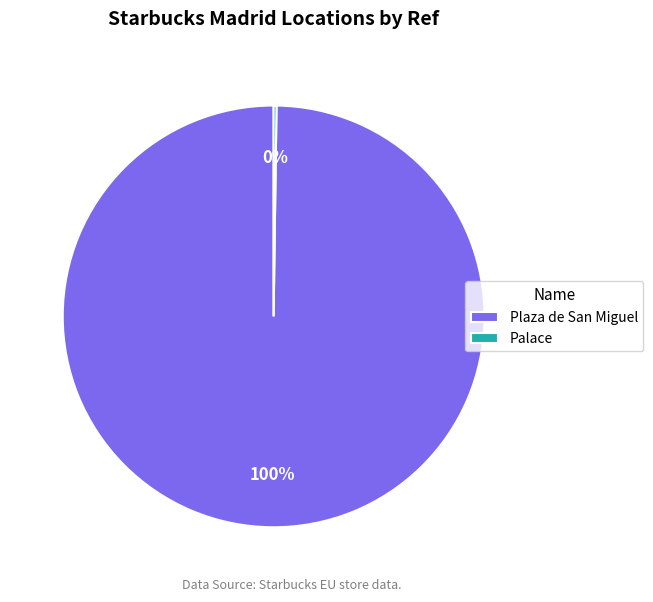

Is it true that Plaza de San Miguel is 100% of the pie?

True